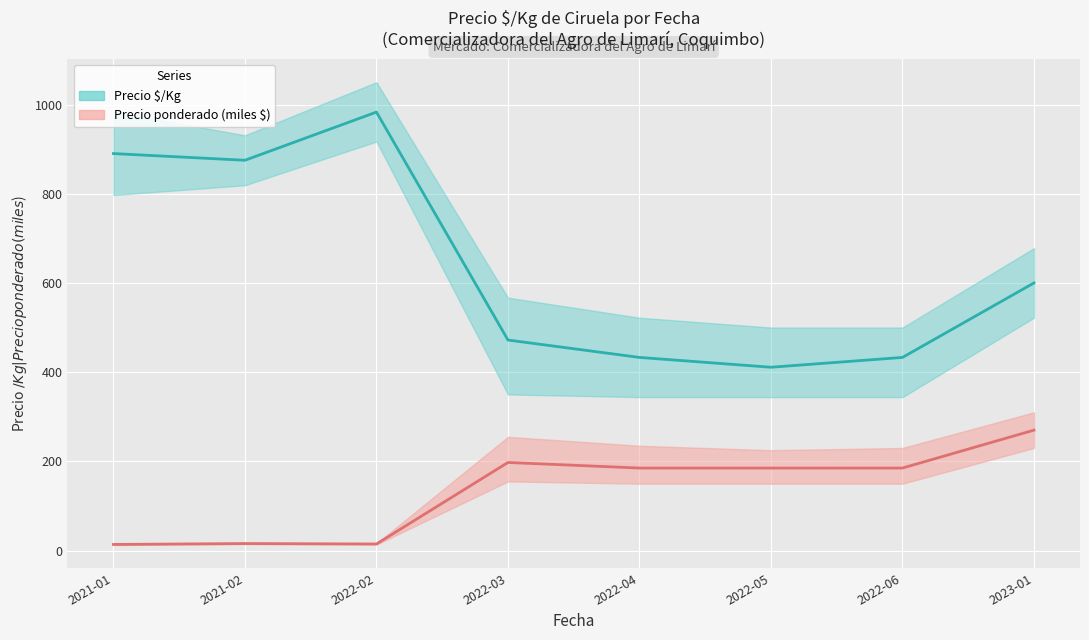

Which category has the lowest value in the Precio ponderado promedio (miles $) series?

2021-01